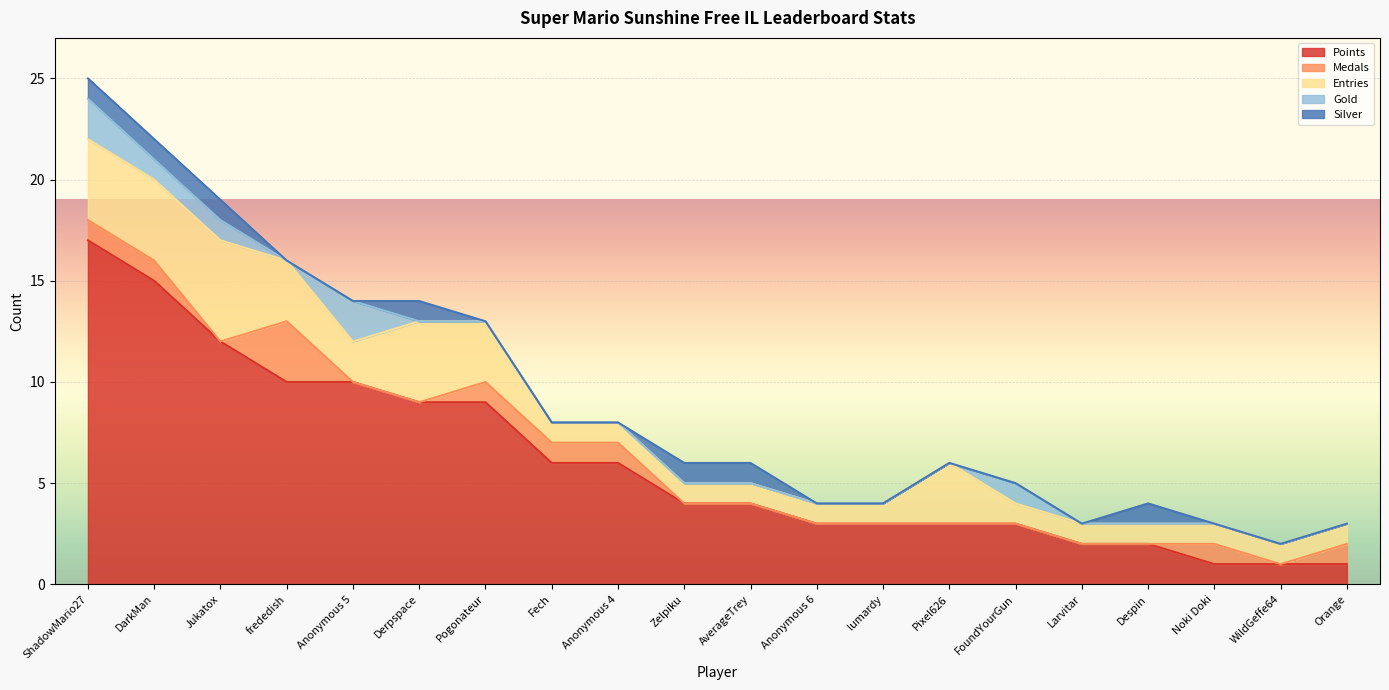

Which series has the largest range (max minus min)?

Points